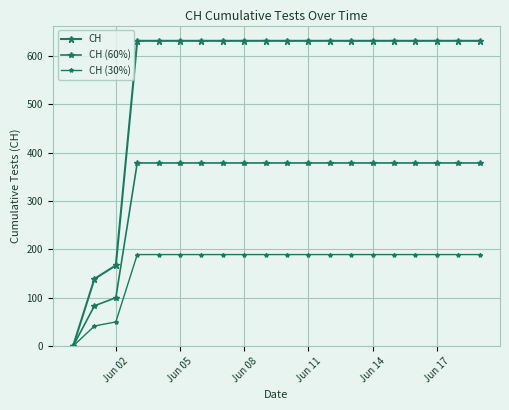

What is the value of the CH (30%) point at the 9th from the left?

189.3